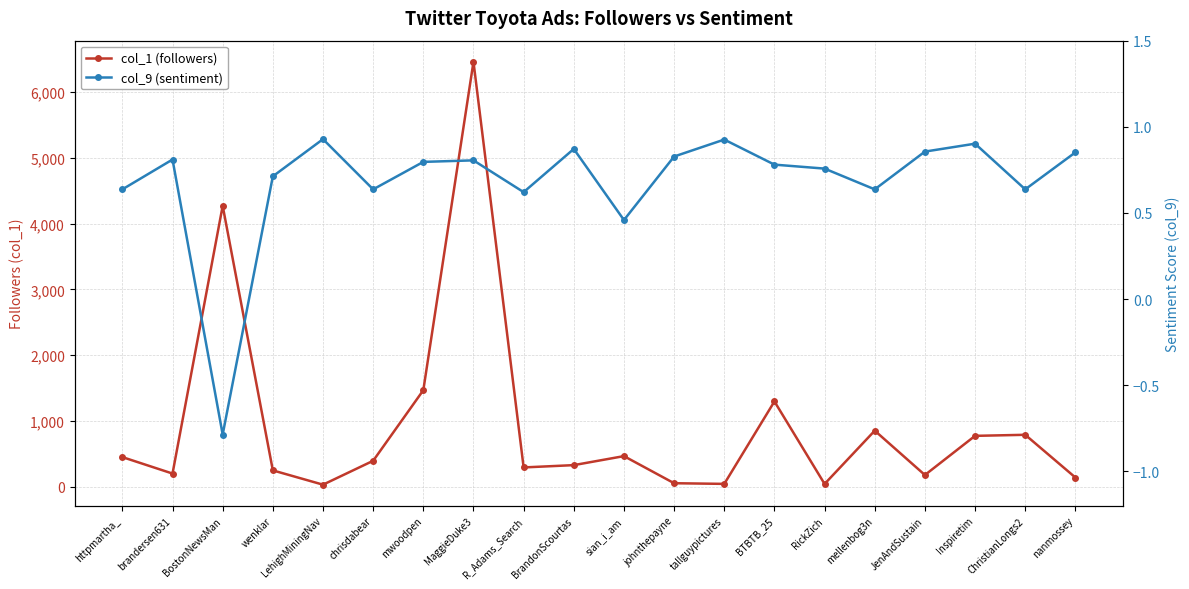

At which category does col_9 (sentiment) reach its first local peak?

brandersen631